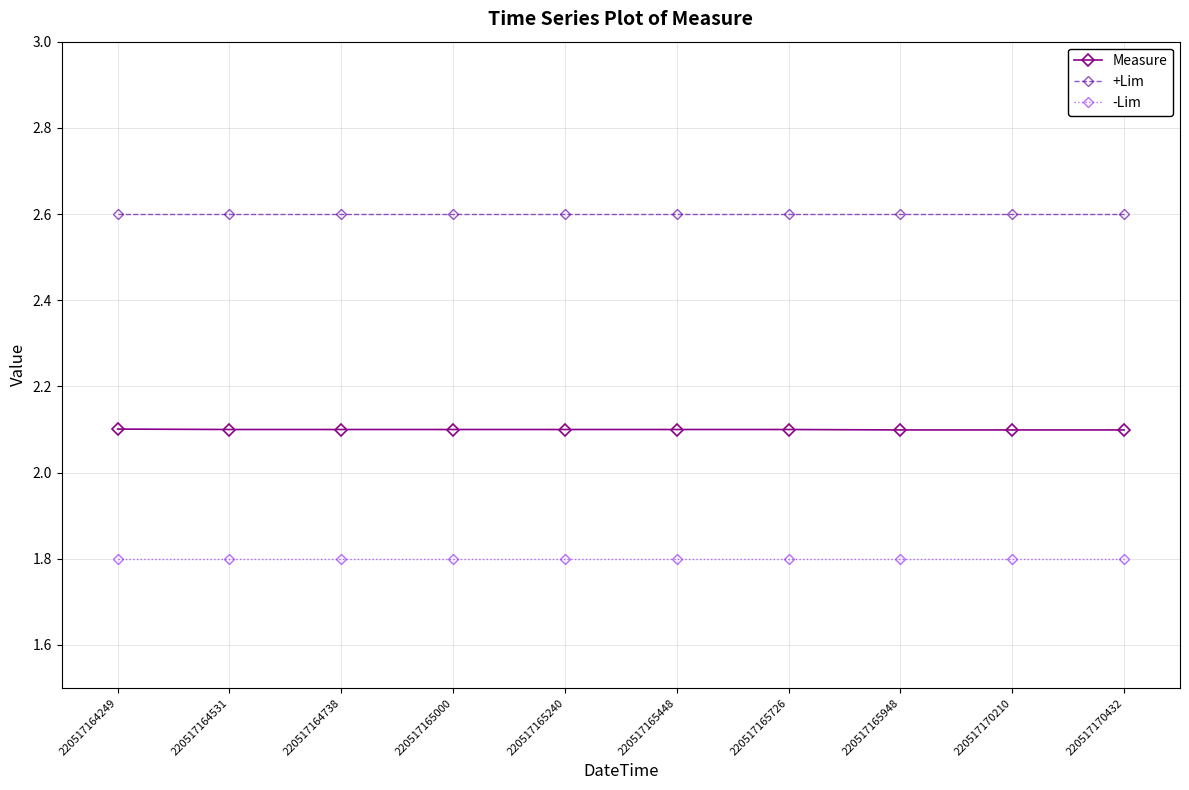

What is the maximum value for -Lim?

1.8